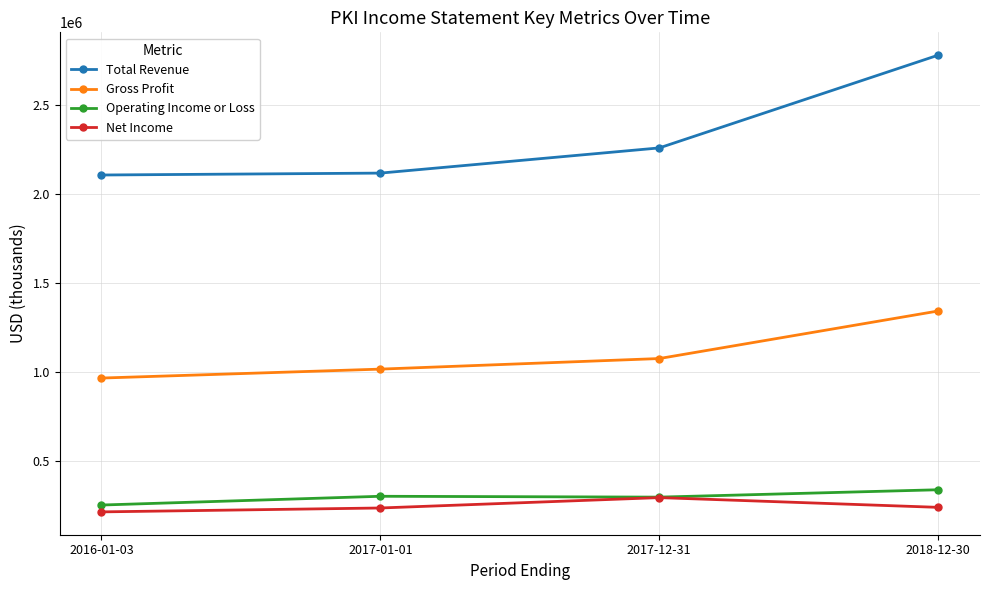

Is it true that Operating Income or Loss equals 598215 at 2018-12-30?

False